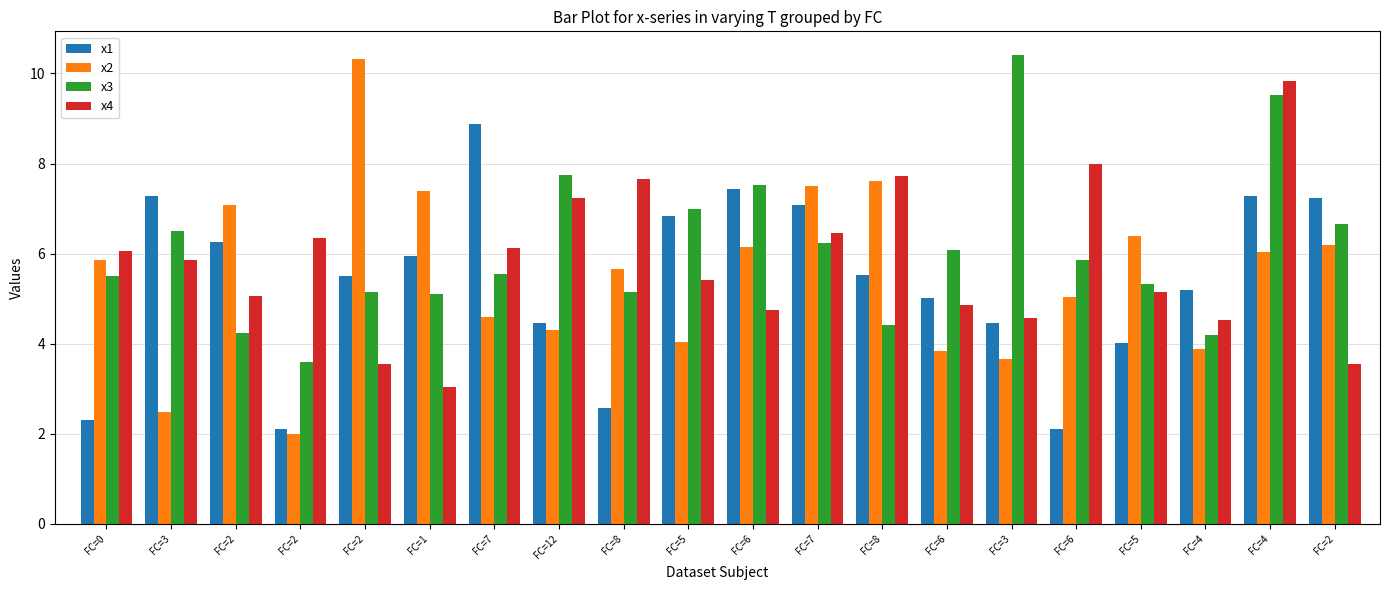

Which label corresponds to the largest value in the chart?

FC=3